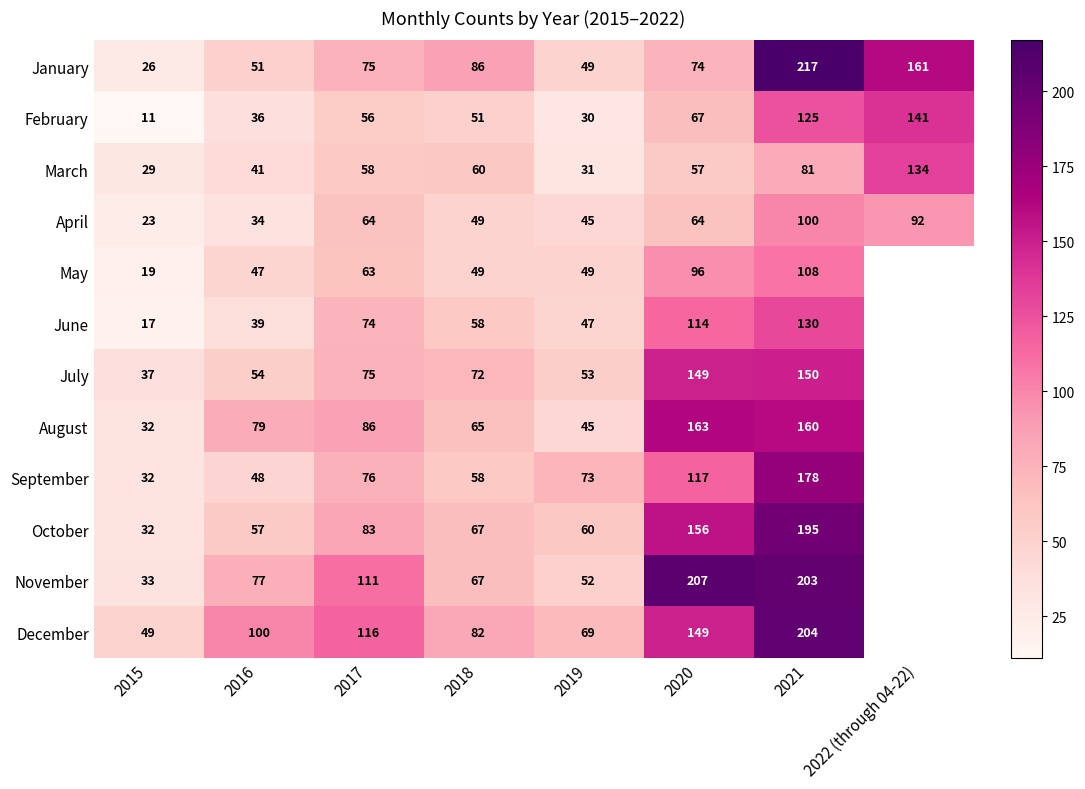

Which series changed the most between 2019 and 2021?

January